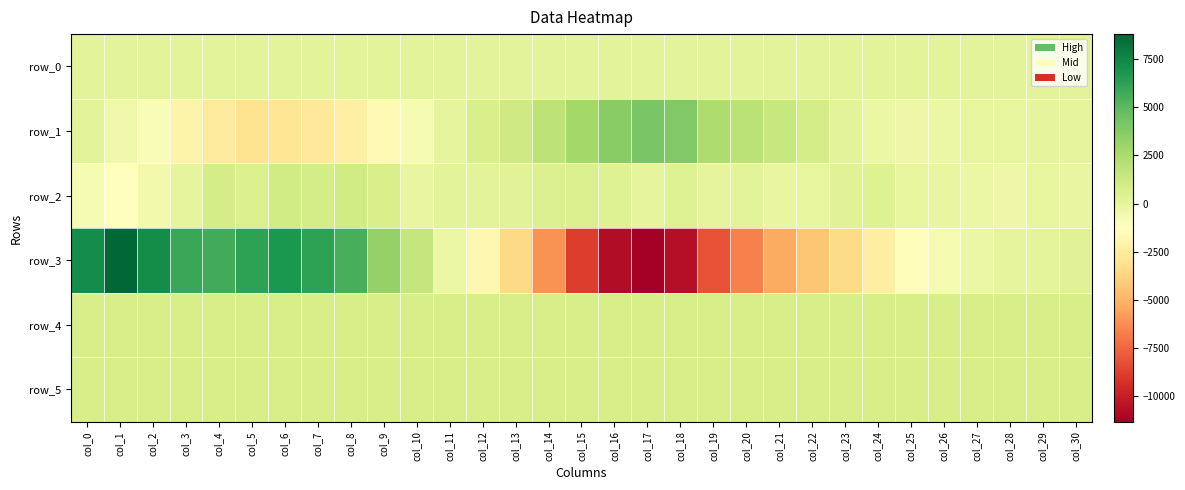

Which series has the widest spread of values?

row_3